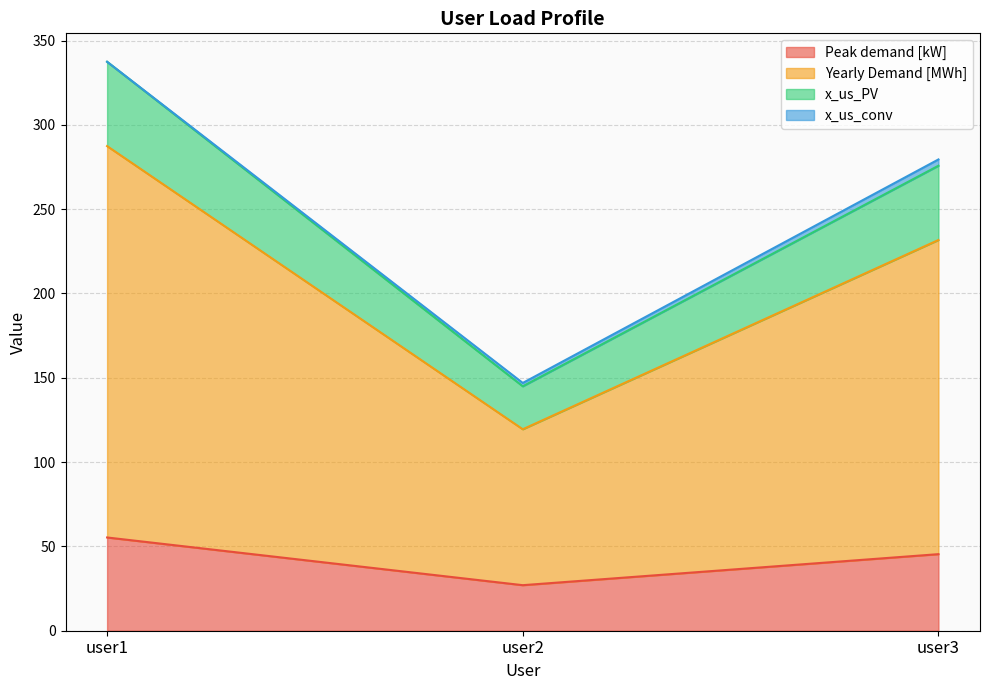

At how many categories does at least one series exceed 286?

1